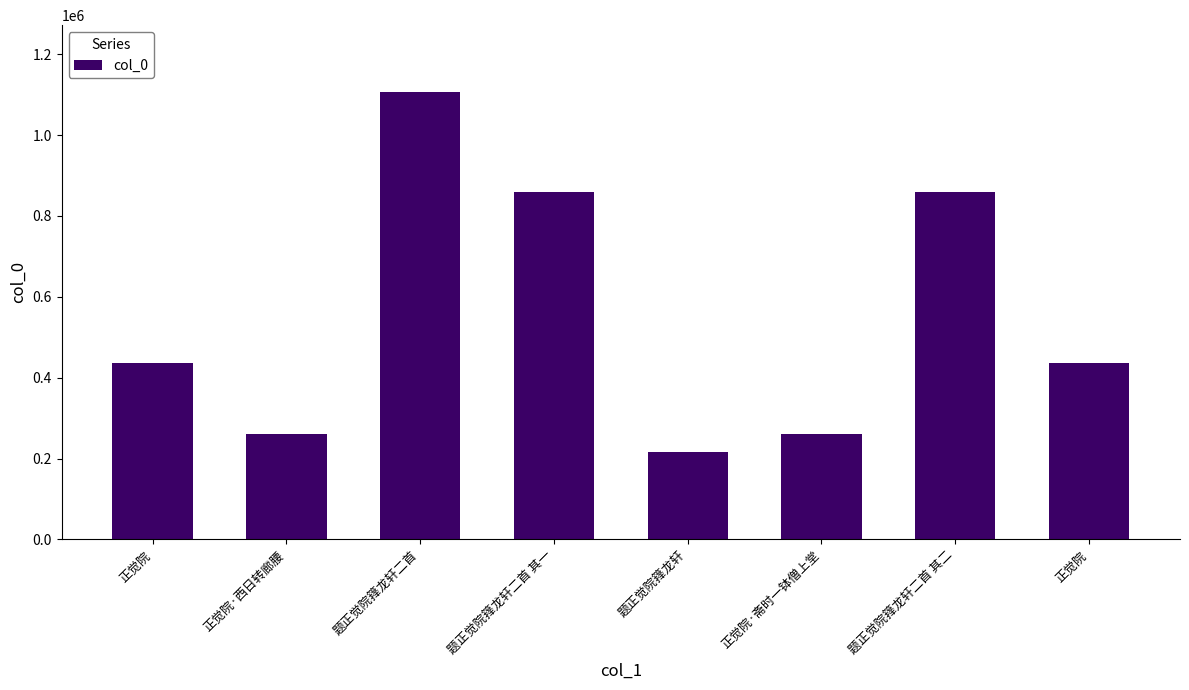

List the labels in order of value, largest first.

题正觉院箨龙轩二首, 题正觉院箨龙轩二首 其一, 题正觉院箨龙轩二首 其二, 正觉院, 正觉院, 正觉院·斋时一钵僧上堂, 正觉院·西日转廊腰, 题正觉院箨龙轩